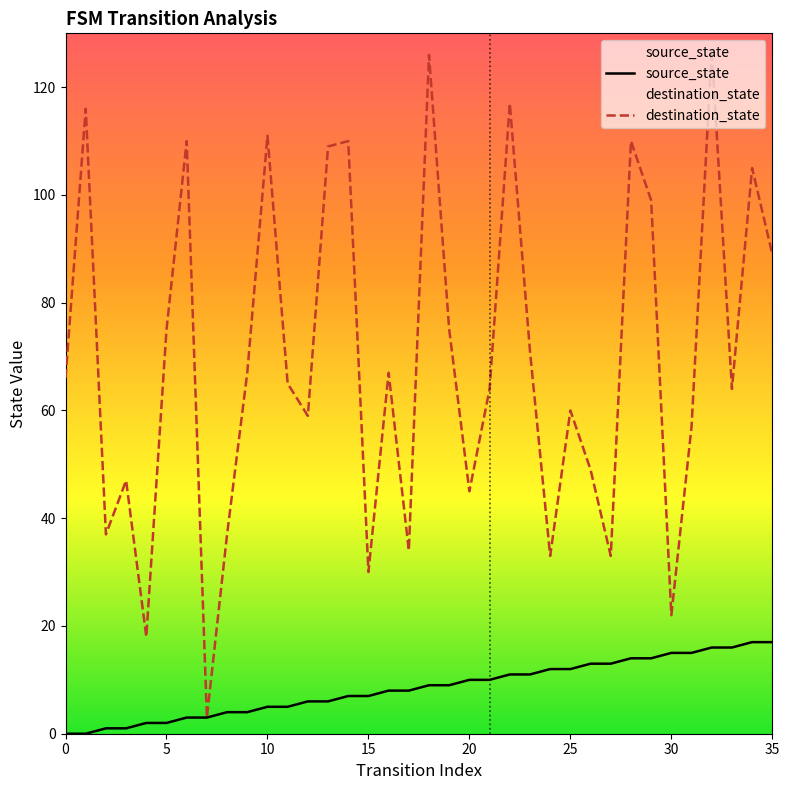

The source_state series shows 10 at 35. True or false?

False